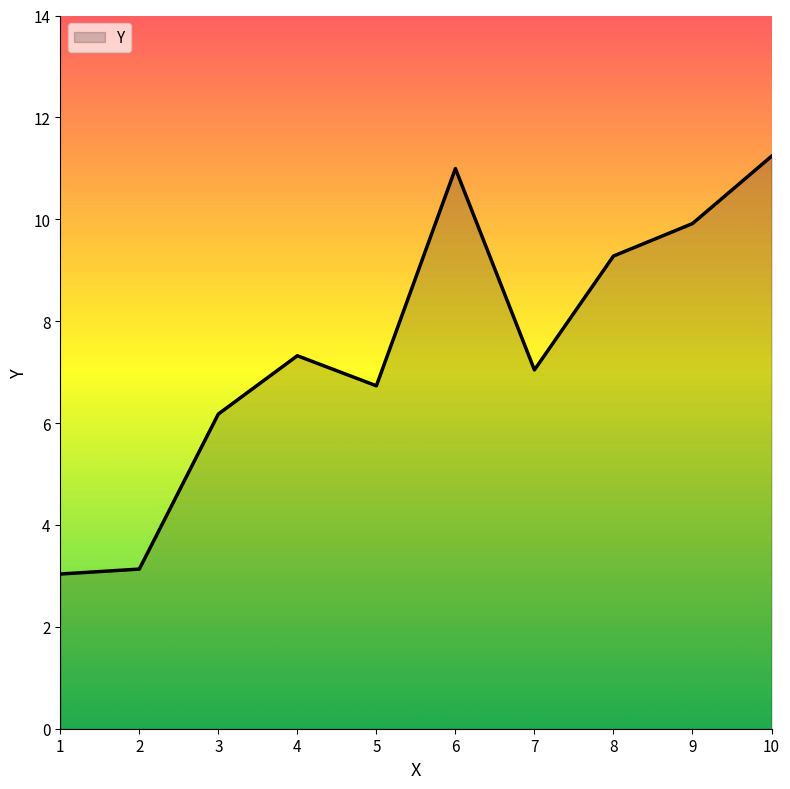

What is the smallest value displayed?

3.0